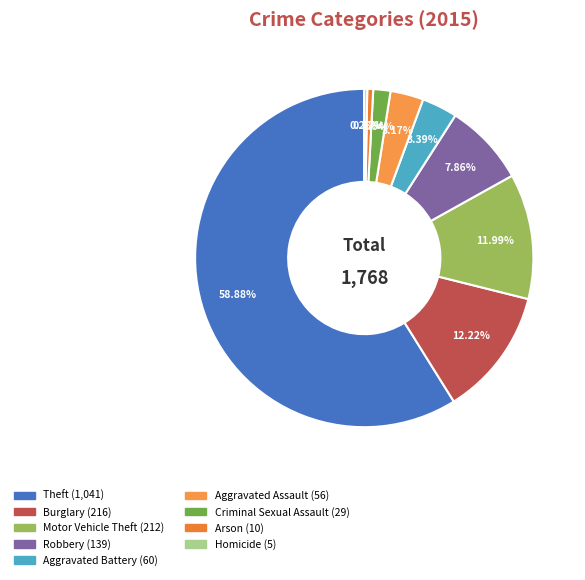

Approximately how many times larger is the value at Aggravated Assault compared to Homicide?

11.2